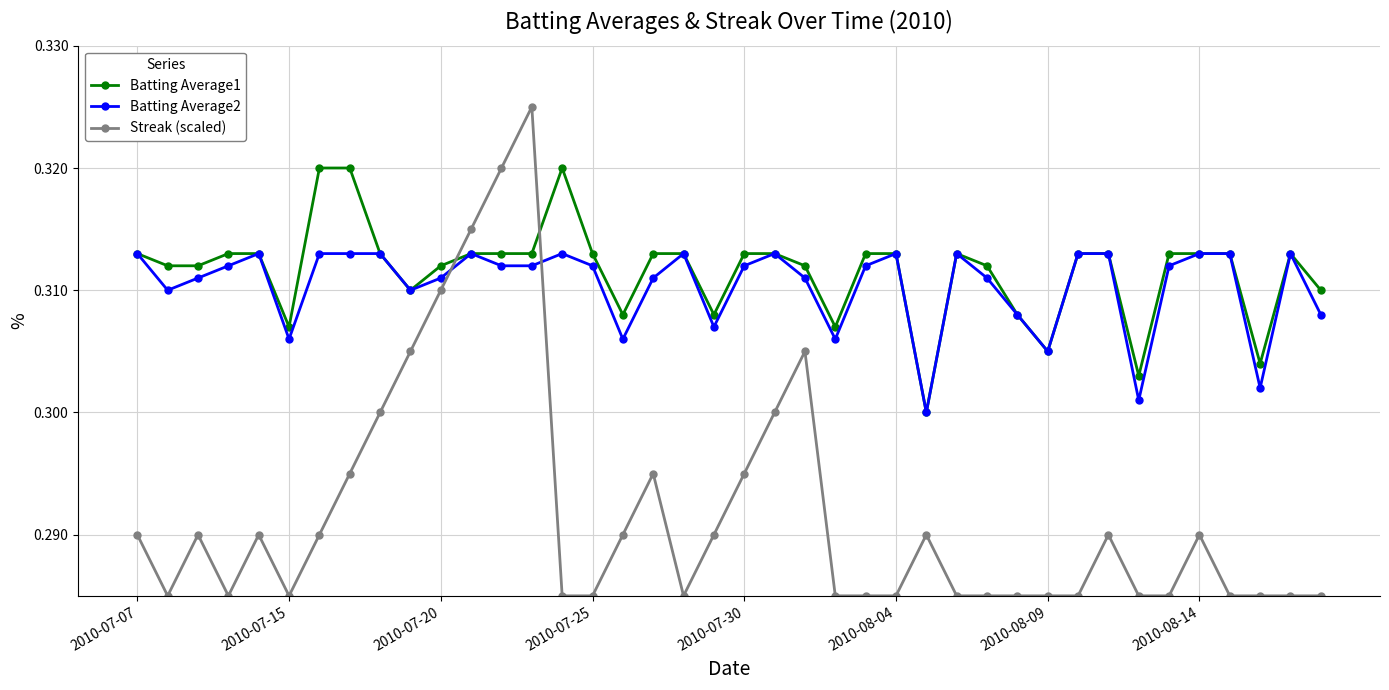

What are all the series names shown in the legend?

Batting Average1, Batting Average2, Streak (scaled)